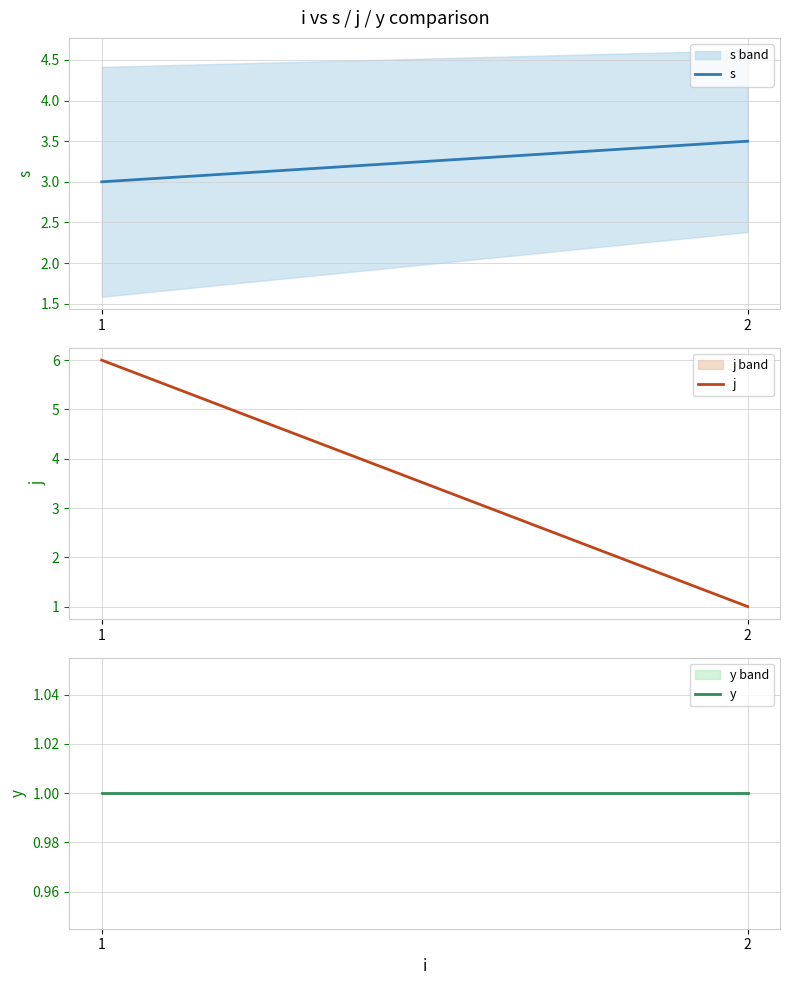

Count the s values in the range 3 to 4.

2